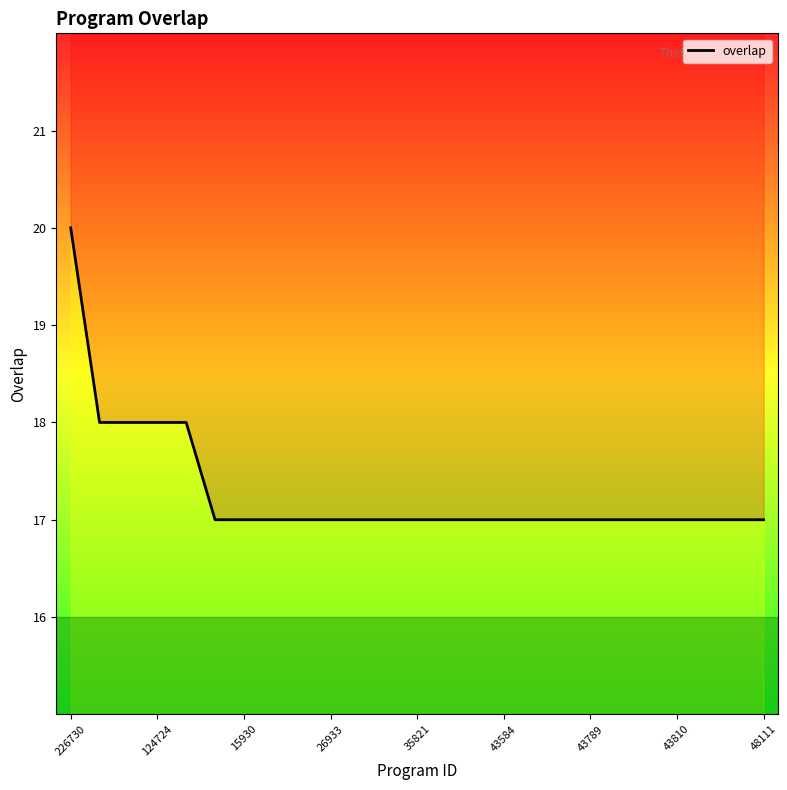

Reading left to right, what are all the values shown in this chart?

20	18	18	18	18	17	17	17	17	17	17	17	17	17	17	17	17	17	17	17	17	17	17	17	17